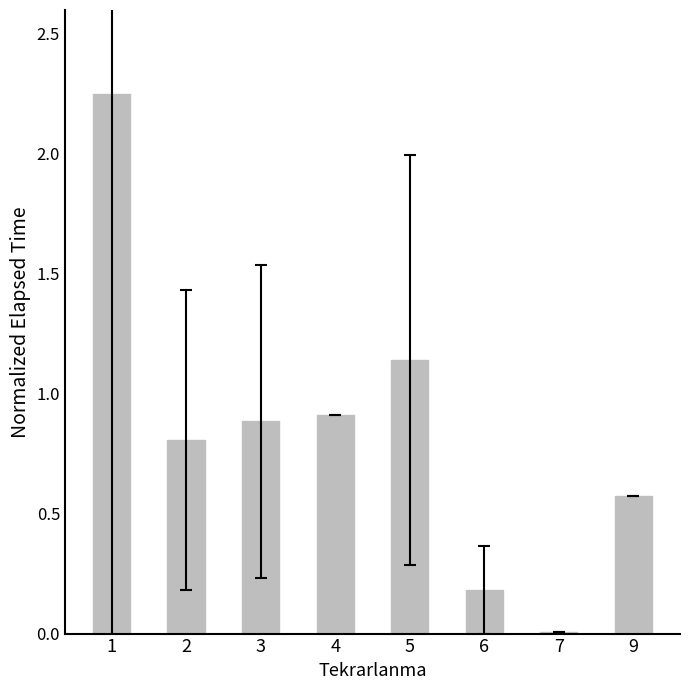

What is the change in value from 5 to 9?

-0.6